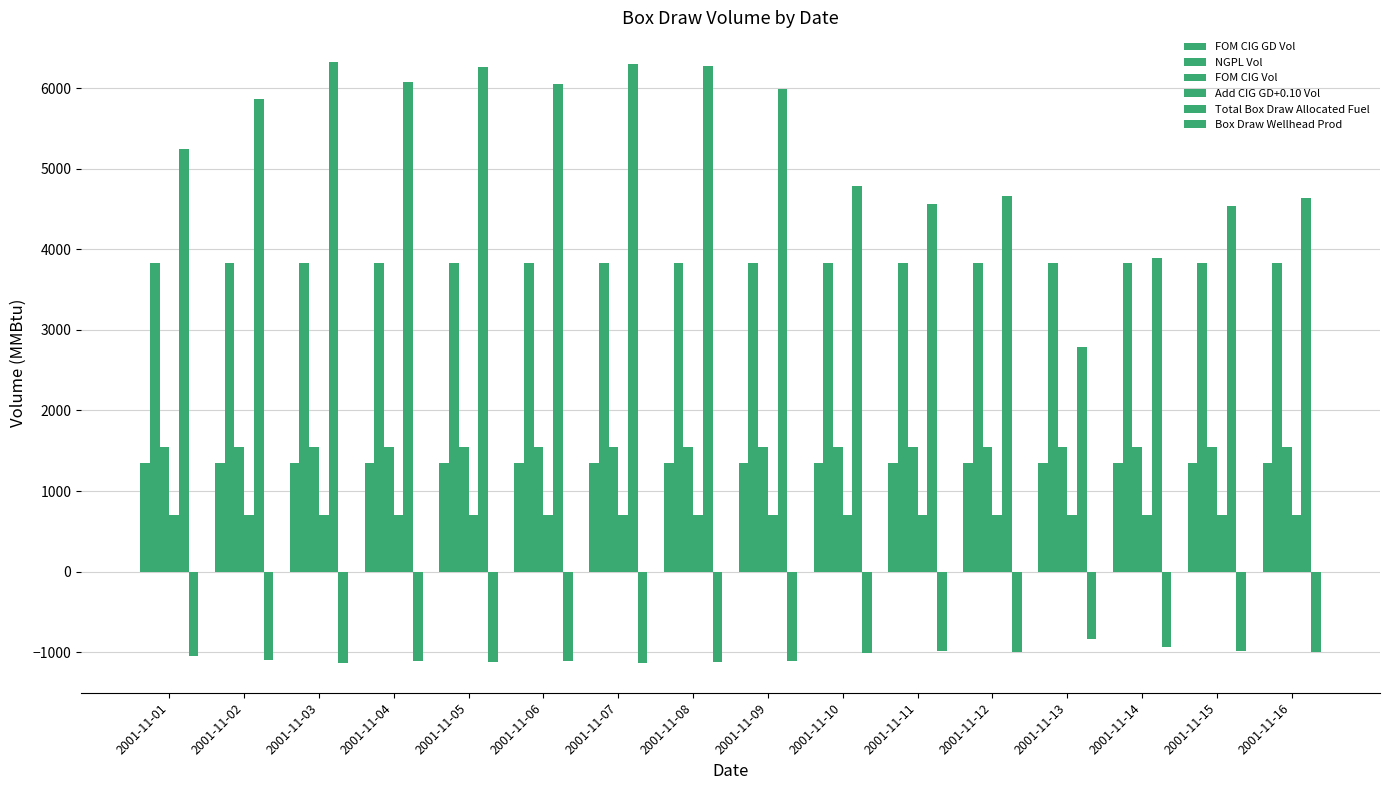

What is the value of the Total Box Draw Allocated Fuel bar at the 9th from the left?

5993.4